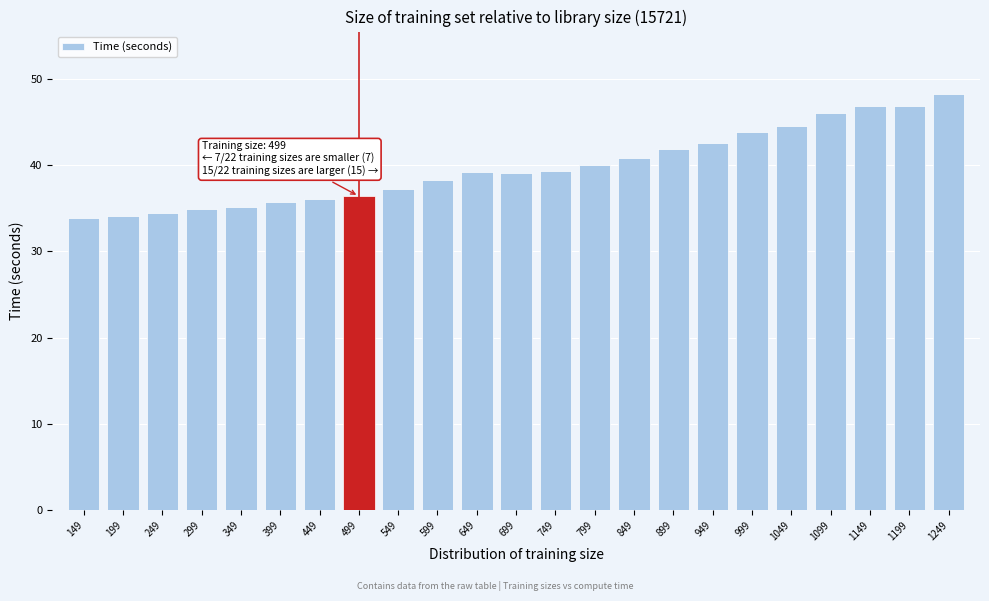

What is the maximum value shown in the chart?

48.2